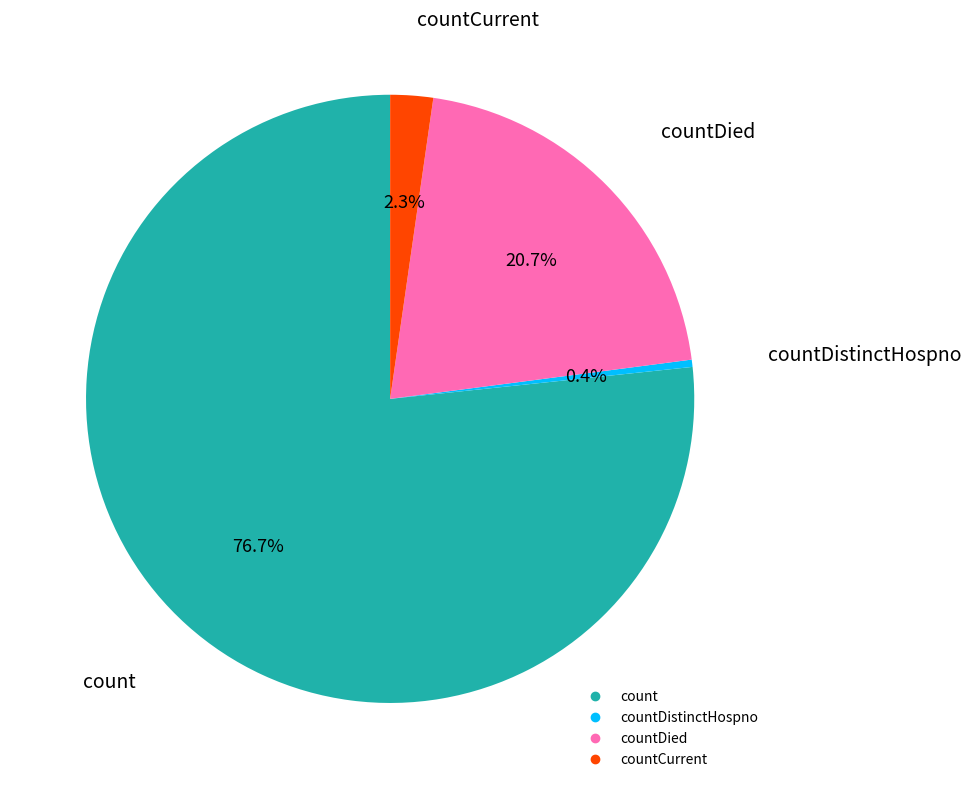

How many slices are in this pie chart?

4